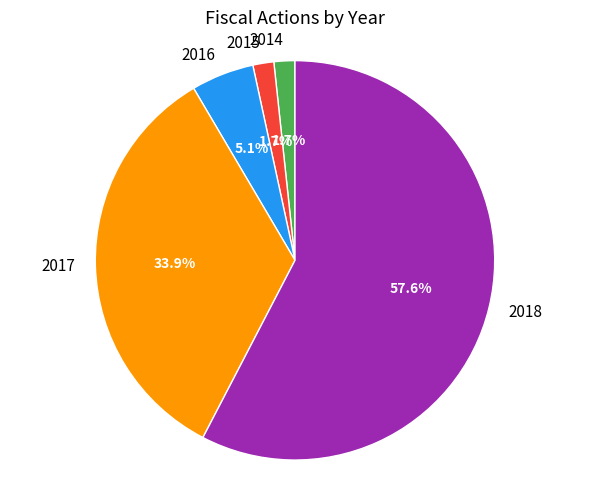

Does any single category account for the majority?

Yes